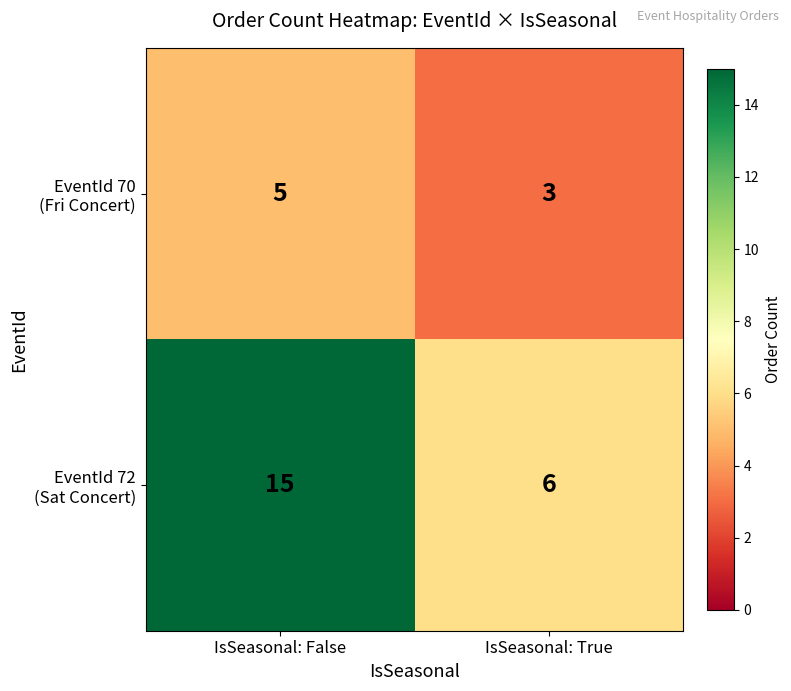

Count the number of categories in the chart.

2